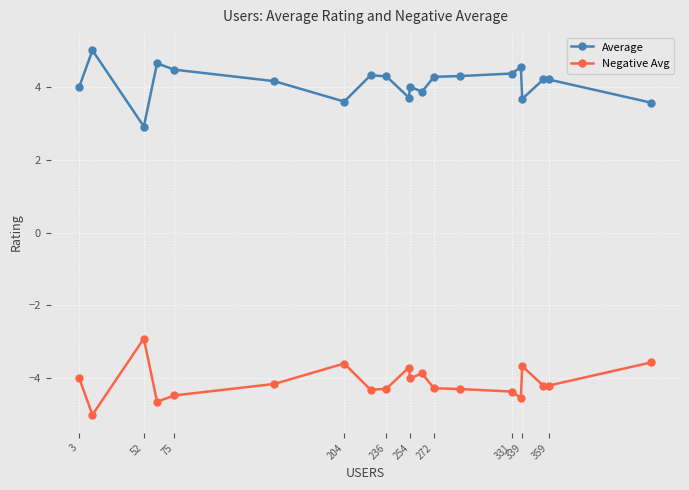

True or false: Negative Avg and Average cross at least once.

False